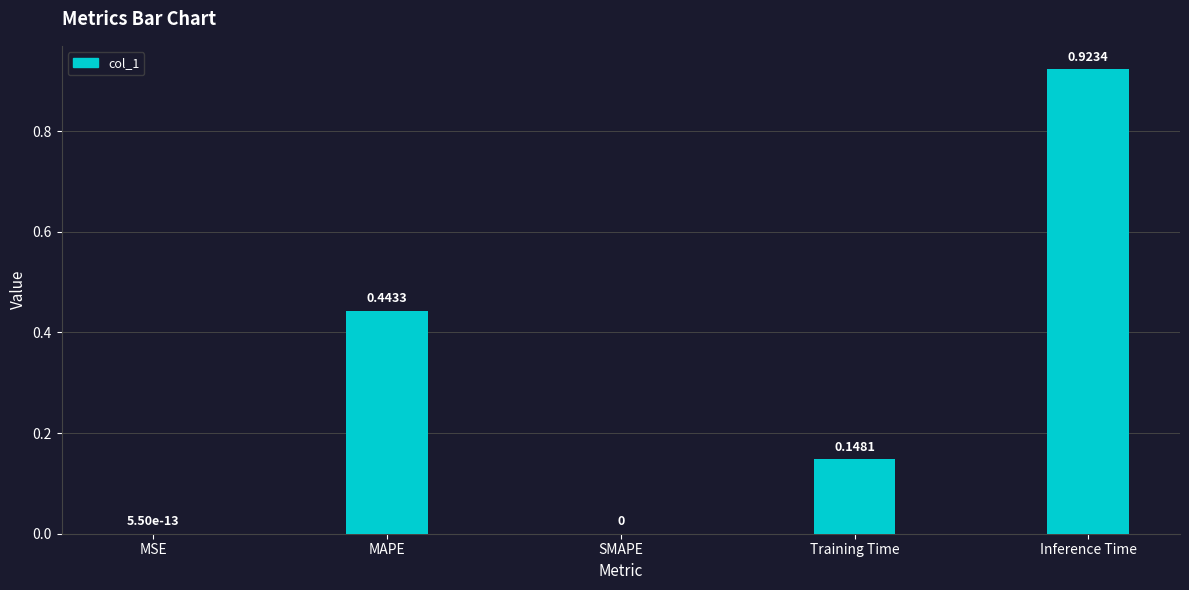

What is the sum of all values?

1.5